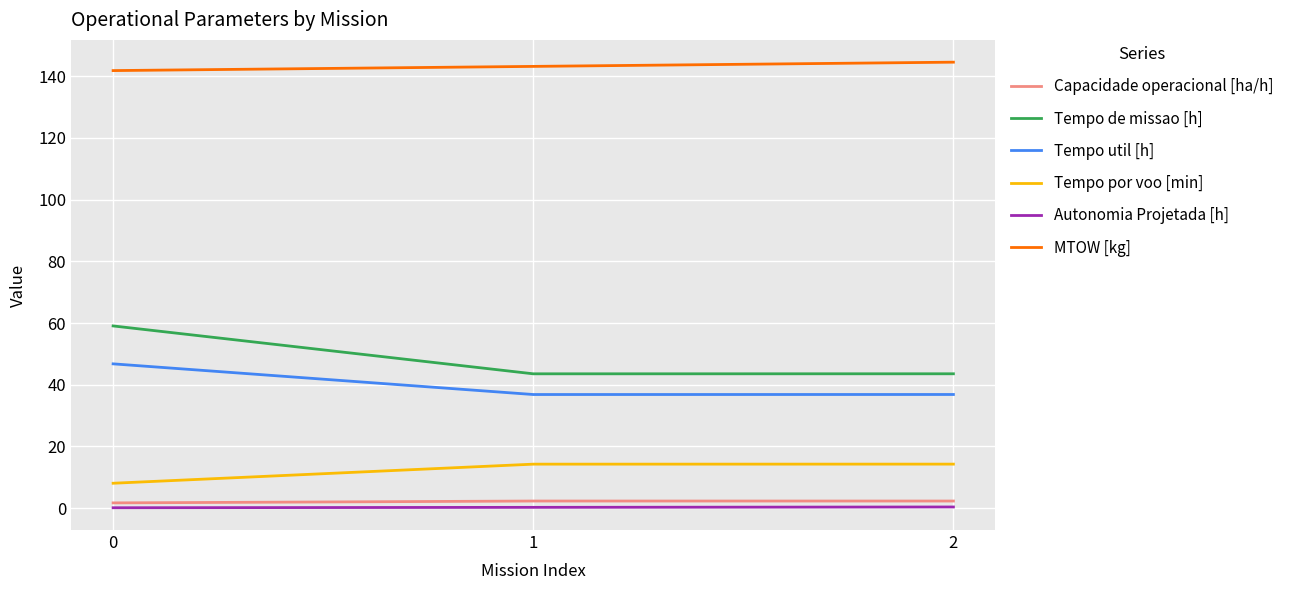

What is the smallest value displayed?

0.1